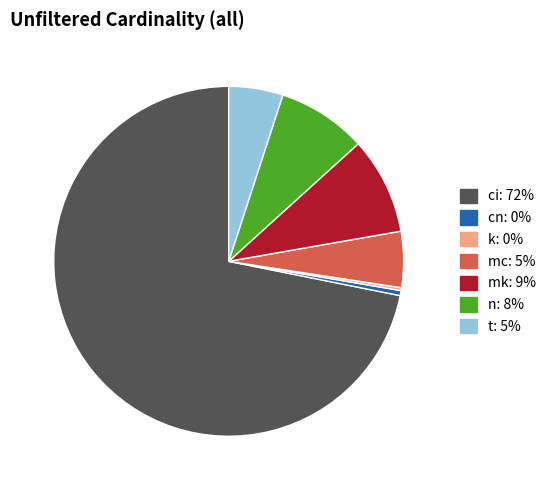

What is the largest slice in the pie chart?

ci